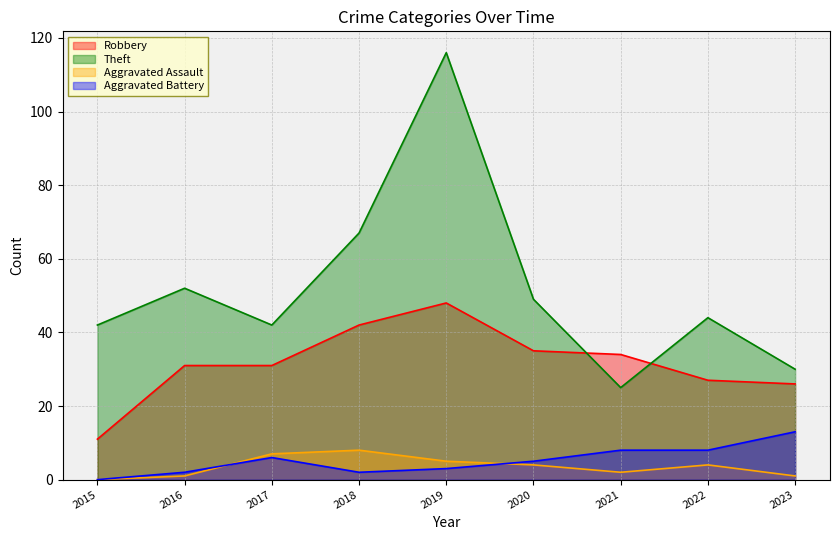

At which category is the sum across all series the highest?

2019